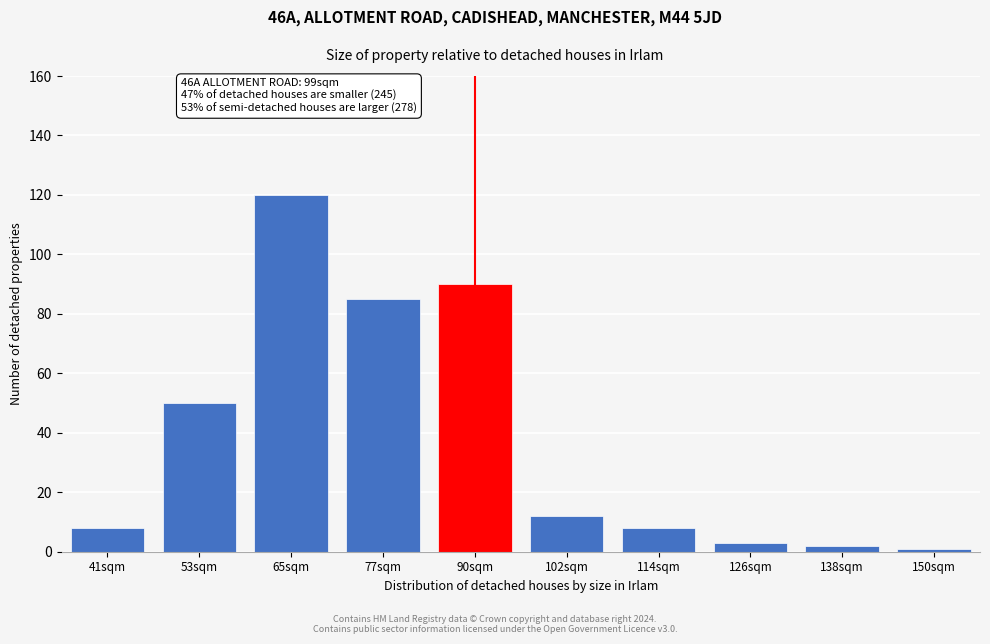

Reading right to left, transcribe all the data shown in this chart.

150sqm=1	138sqm=2	126sqm=3	114sqm=8	102sqm=12	90sqm=90	77sqm=85	65sqm=120	53sqm=50	41sqm=8